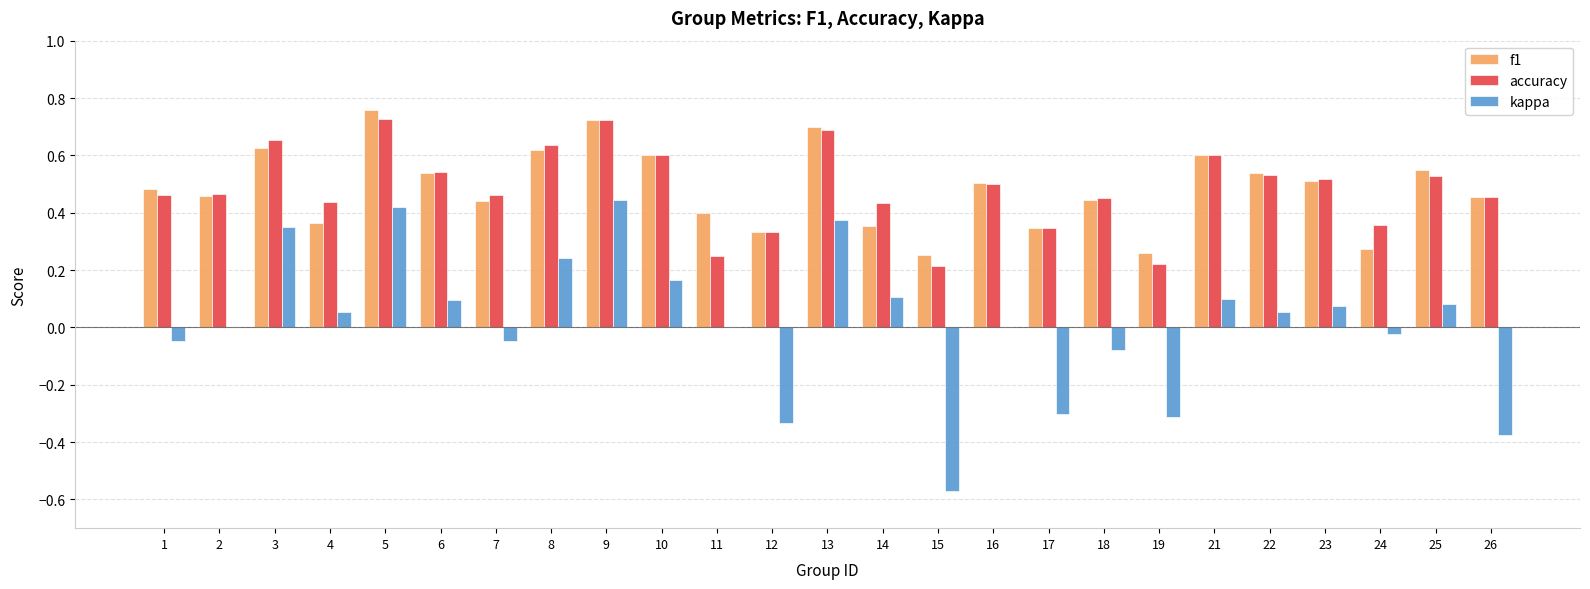

Which category has the highest value across all series?

5